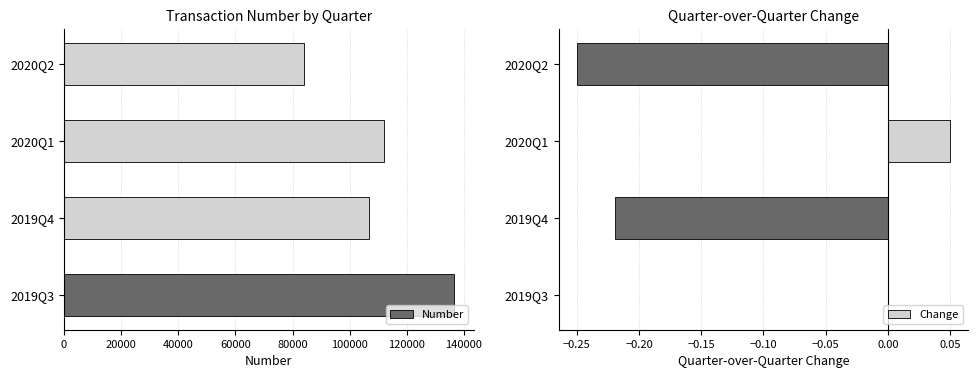

Reading left to right, extract all data points from this chart.

Number: 136597.0	106642.0	111941.0	83982.0
Change: 0.0	-0.2	0.0	-0.2